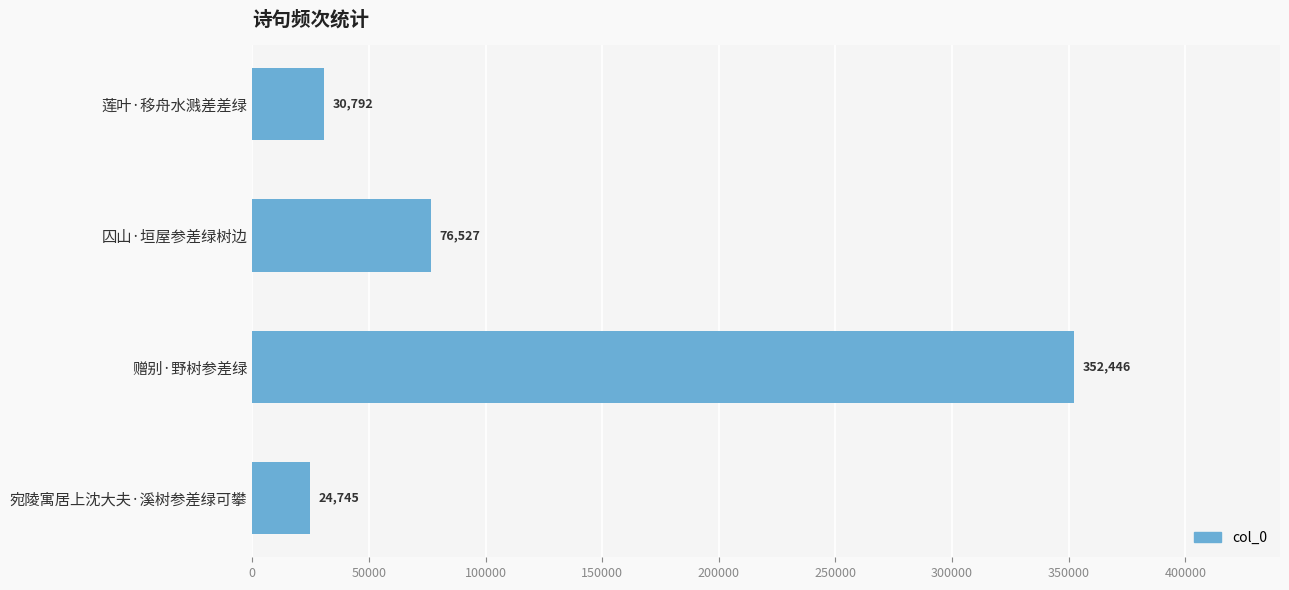

How many data points are less than 76527?

2